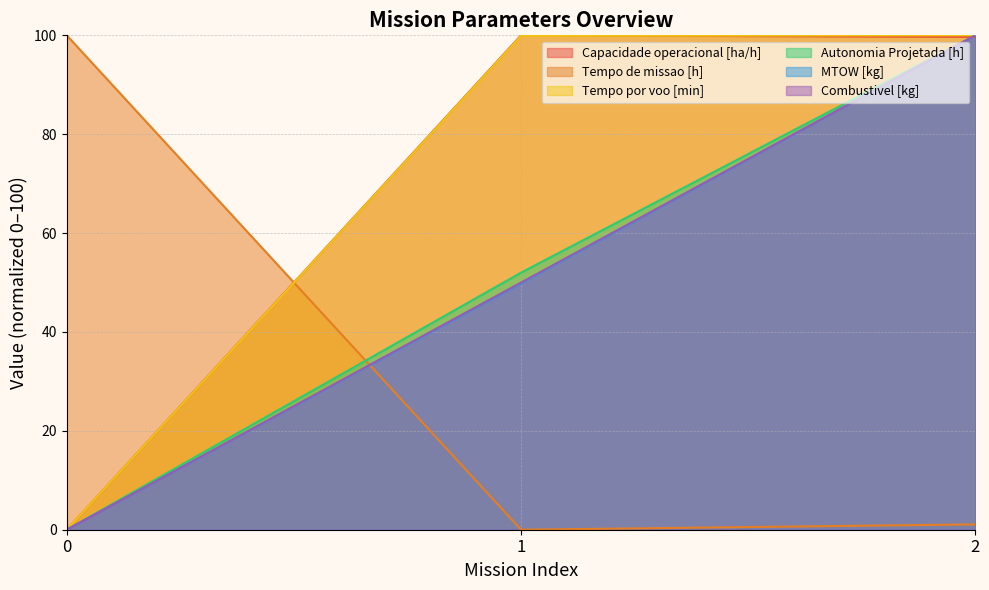

What is the sum of all Autonomia Projetada [h] values?

152.0